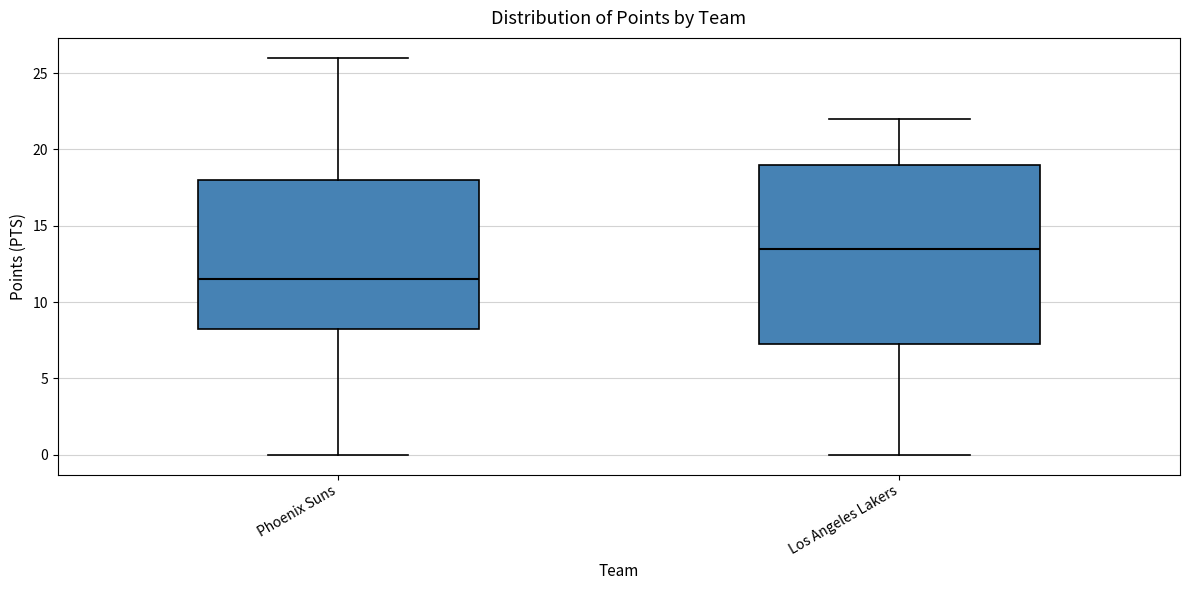

Reading left to right, transcribe this box plot: for each box, give where its median line is, the range the box spans, and where its two whiskers end, as read against the y-axis. The values are not printed on the chart, so give them approximately, as read against the axis.

Phoenix Suns: median 11.5, box 8.5 to 18.0, whiskers 0.0 to 26.0
Los Angeles Lakers: median 13.5, box 7.5 to 19.0, whiskers 0.0 to 22.0